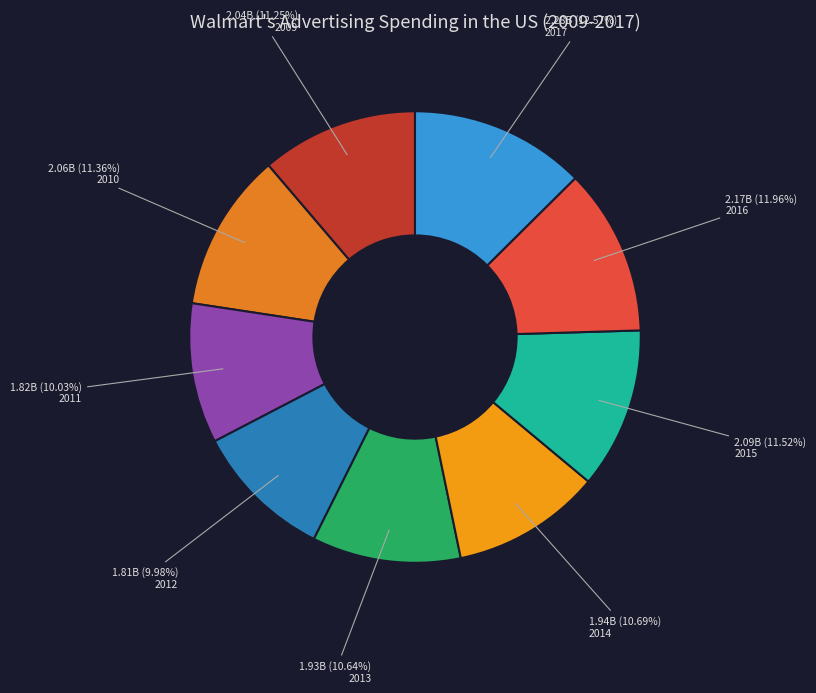

What is the smallest slice in the pie chart?

2012